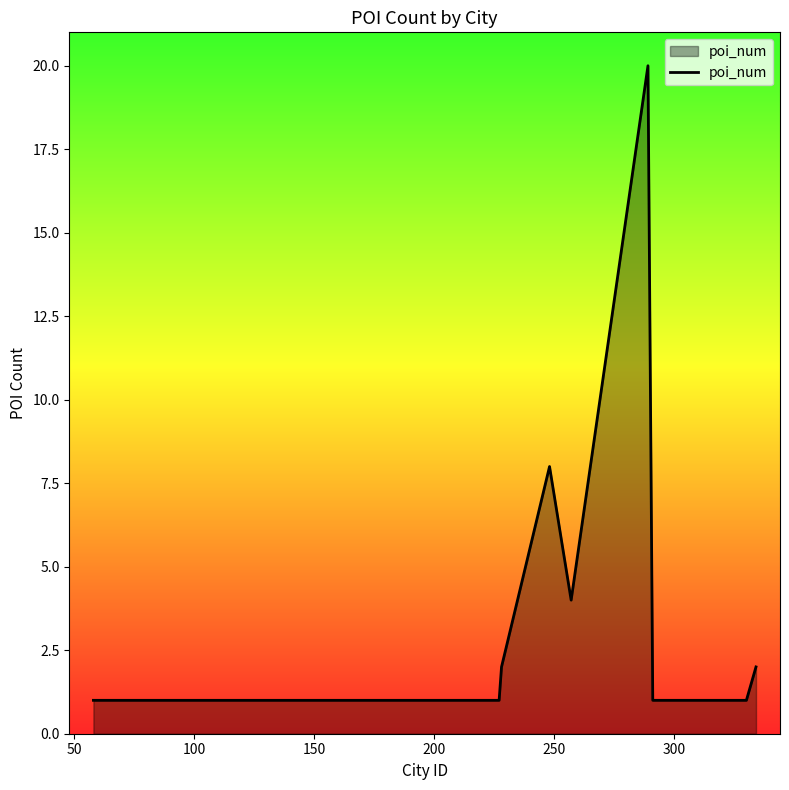

What is the difference between the maximum and minimum values?

19